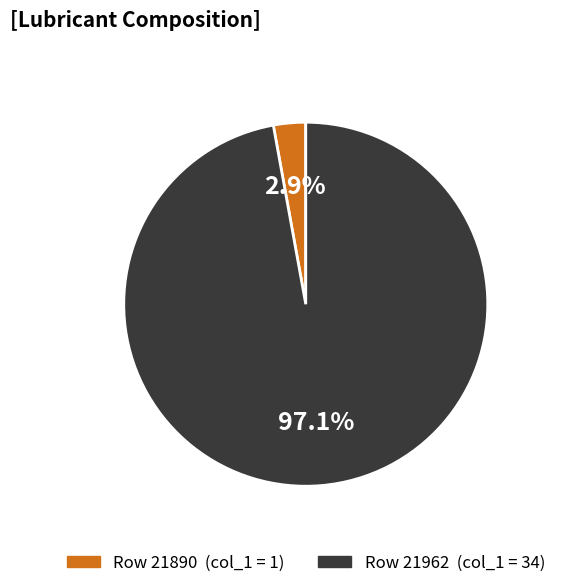

Does any single category account for the majority?

Yes